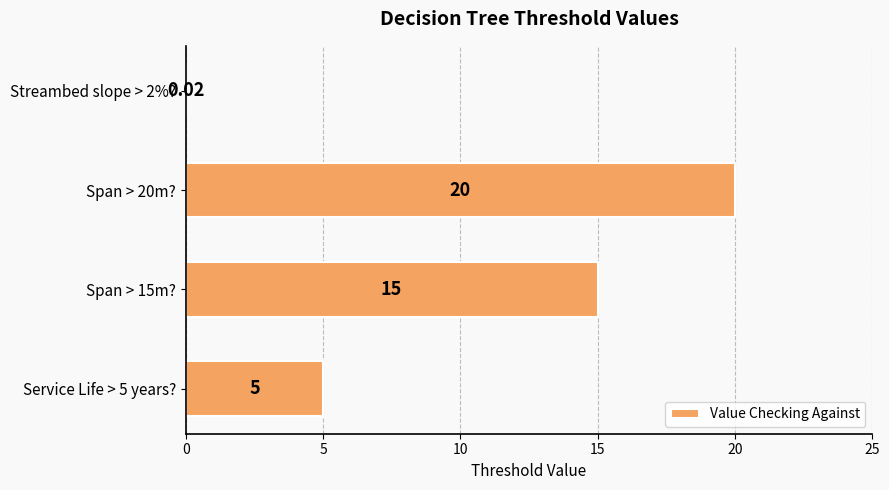

Between Span > 20m? and Service Life > 5 years?, which is larger?

Span > 20m?